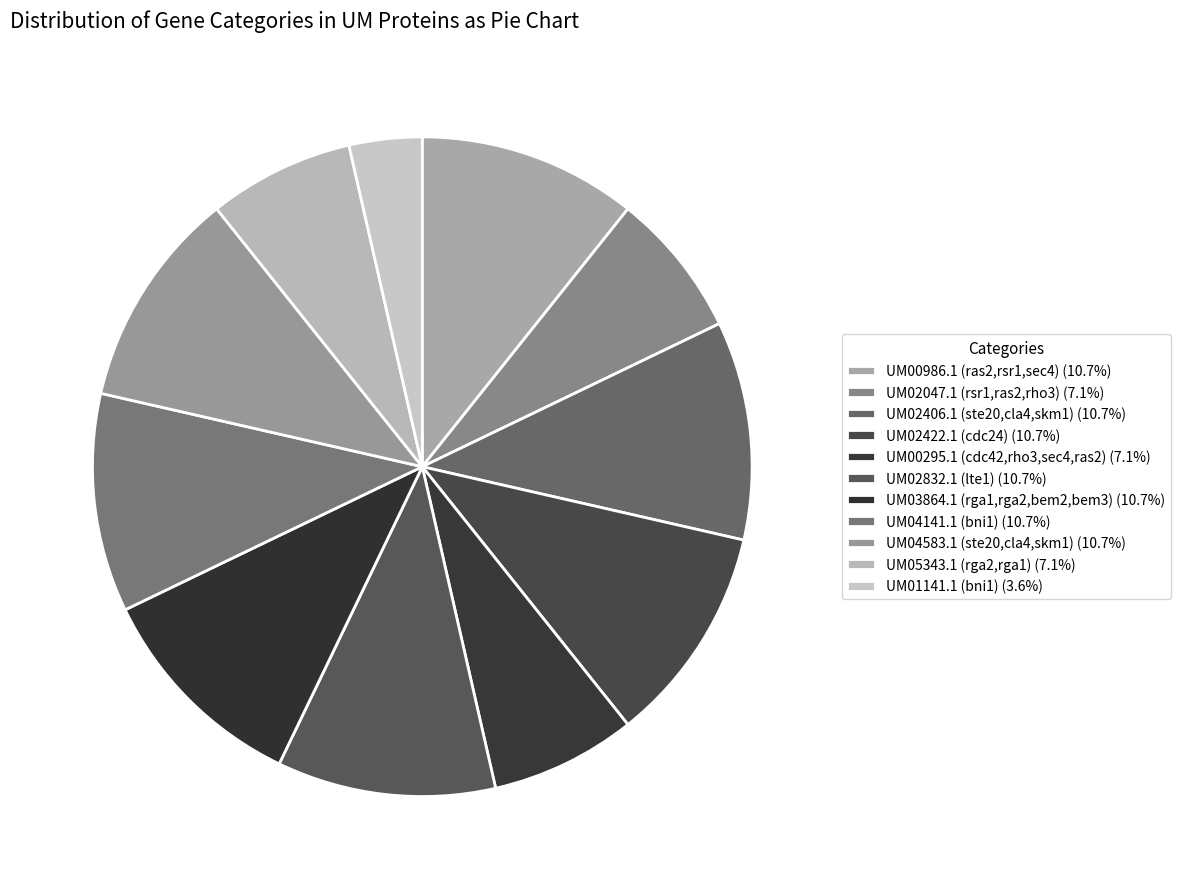

Is there any slice that represents more than half of the pie?

No